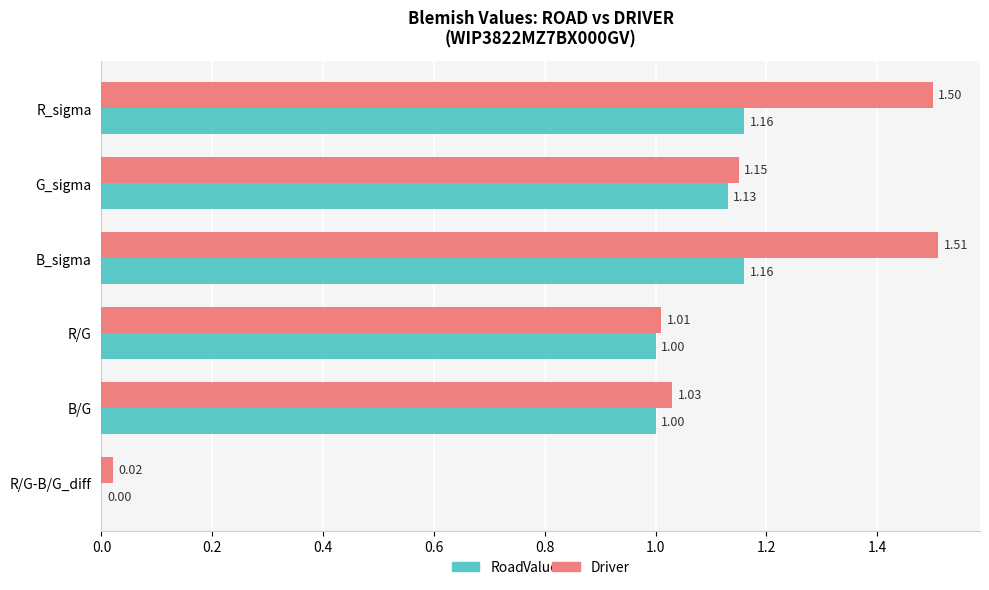

At which label is Driver closest to 0?

R/G-B/G_diff